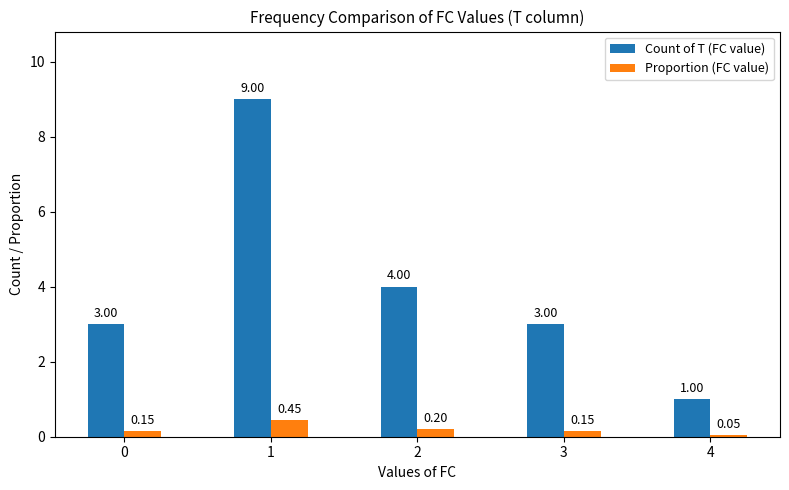

True or false: Count of T (FC value) has a value of 3.0 at 3.

True